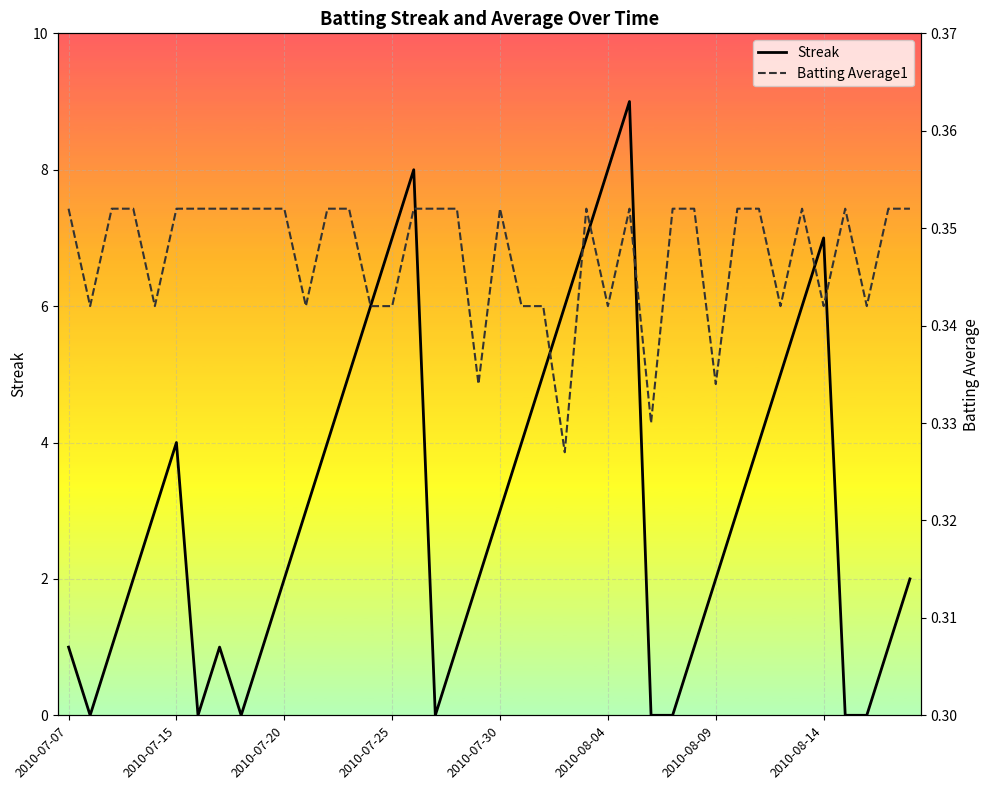

What is the maximum value shown in the chart?

9.0